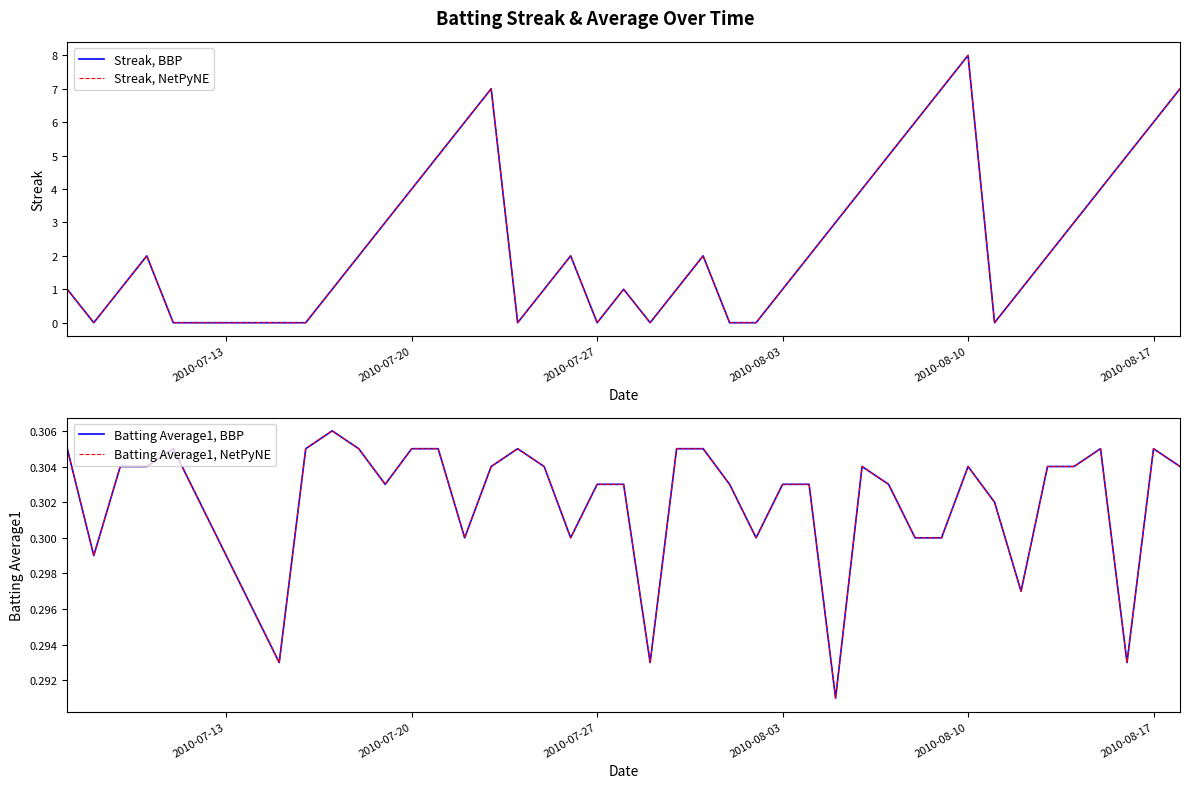

What are all the series names shown in the legend?

Streak, BBP, Streak, NetPyNE, Batting Average1, BBP, Batting Average1, NetPyNE